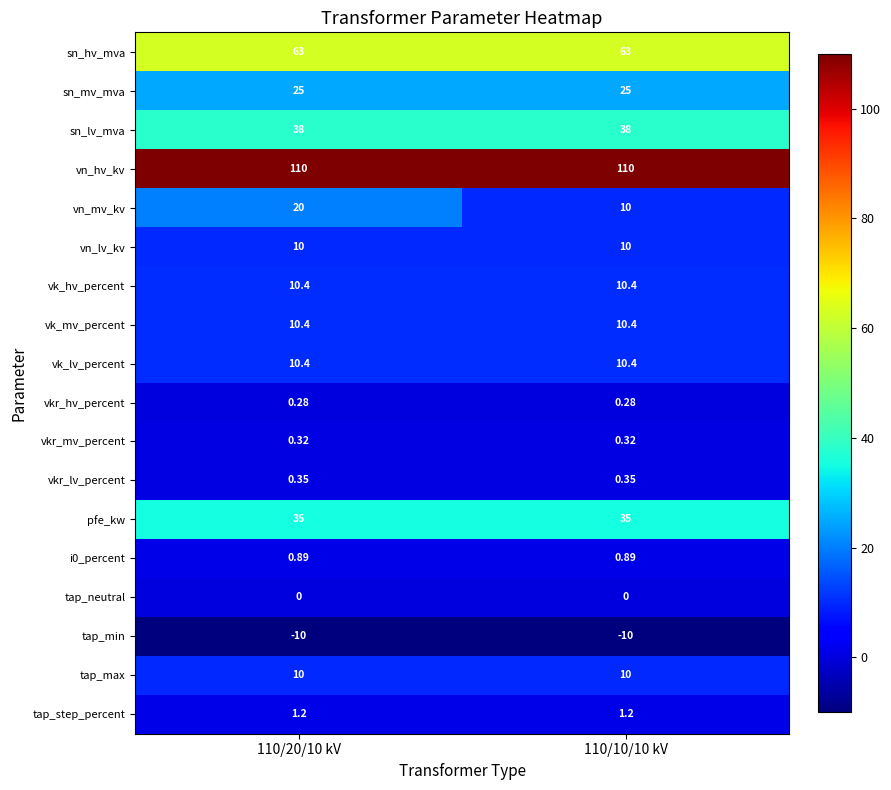

Which series changed the most between 110/20/10 kV and 110/10/10 kV?

vn_mv_kv